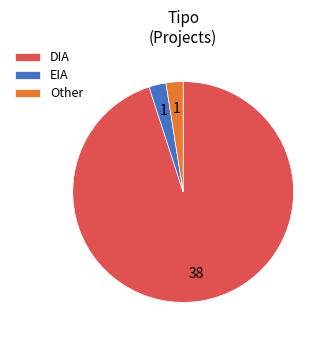

Is there a majority slice in this chart?

Yes